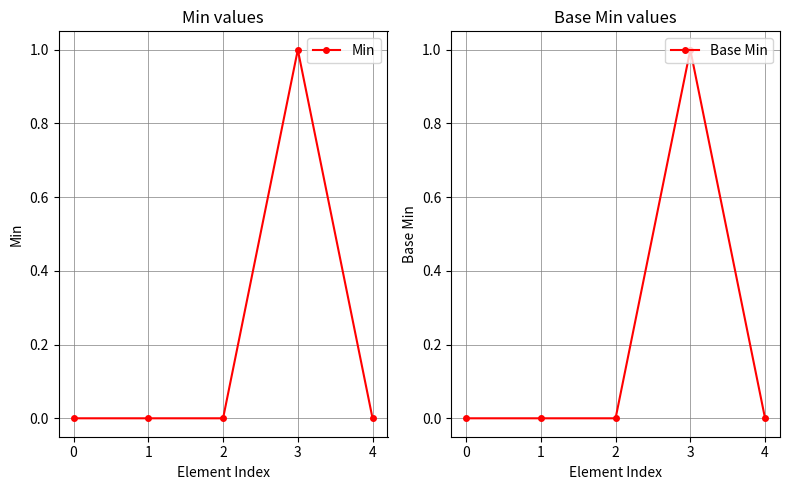

What is the difference between the maximum and minimum values in the Base Min series?

1